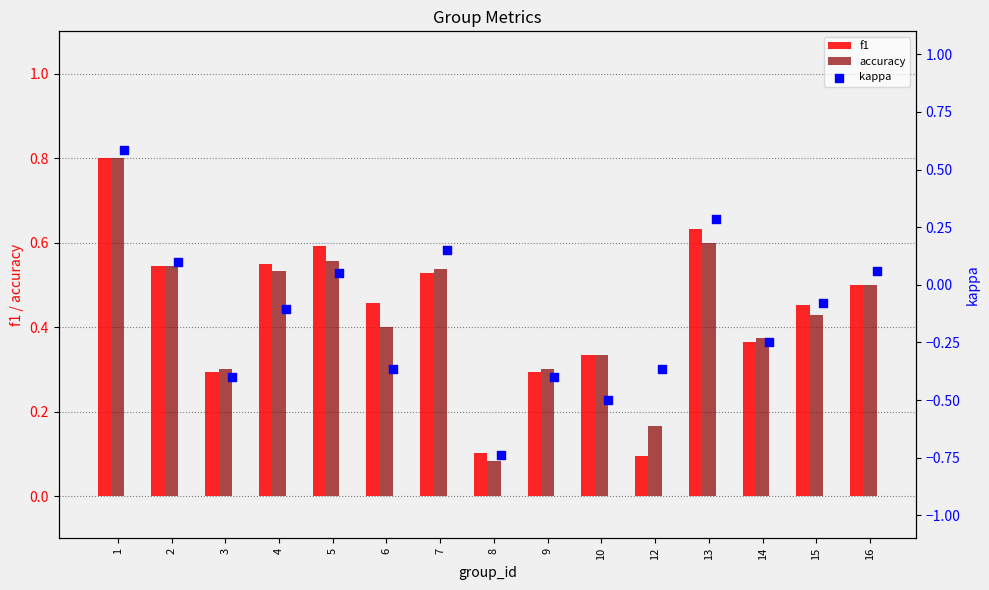

At how many categories does at least one series exceed 0?

15